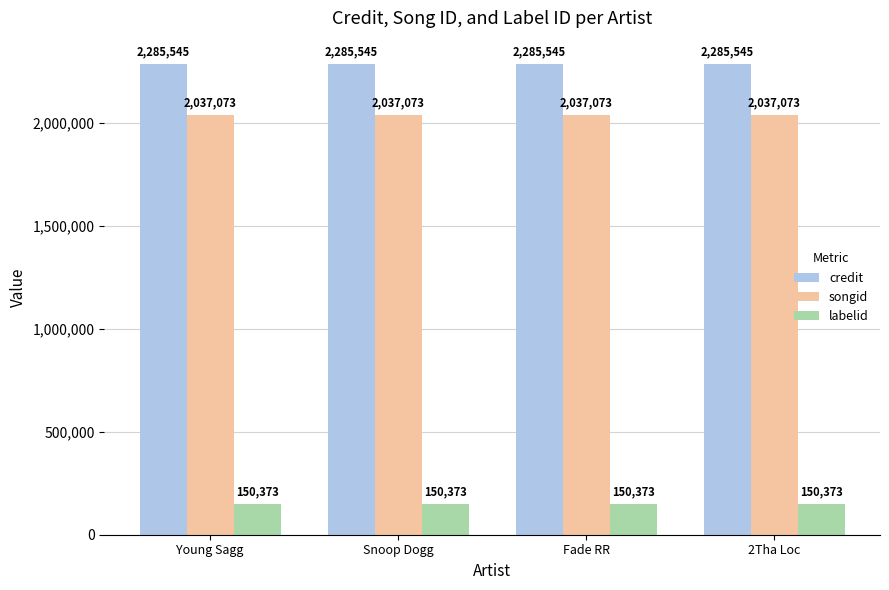

What is the spread (max minus min) of values at Fade RR?

2135172